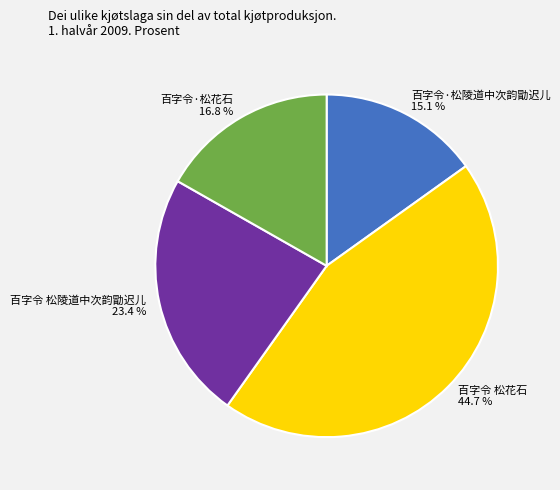

To the nearest percent, what is the average slice percentage?

25%